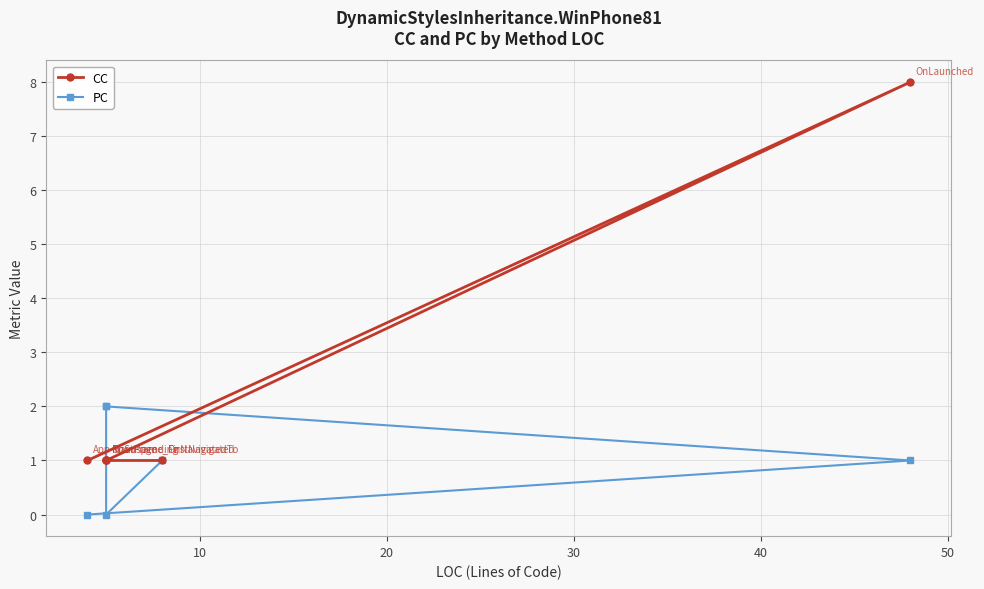

True or false: CC has a value of 0 at 30.

False